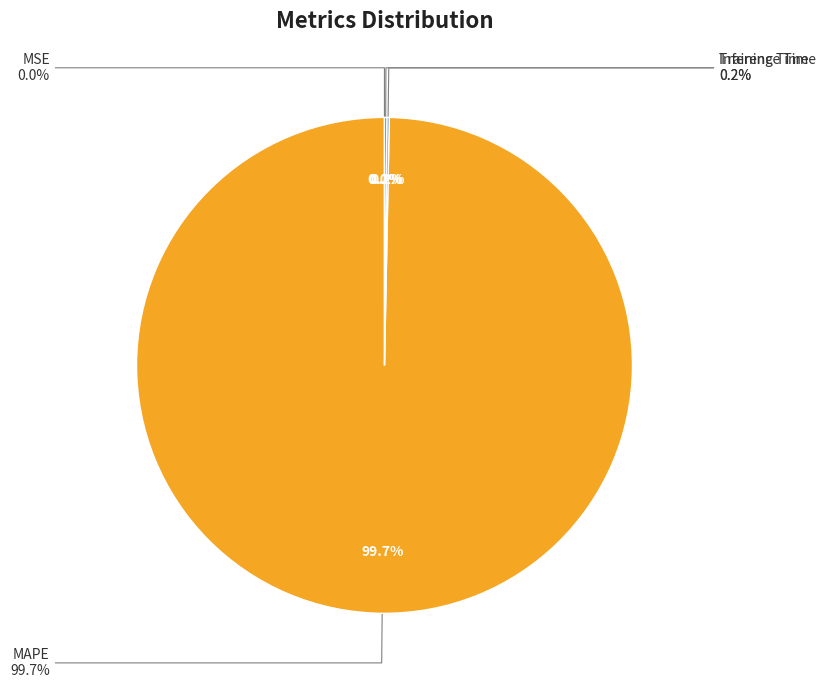

How many slices are in this pie chart?

4